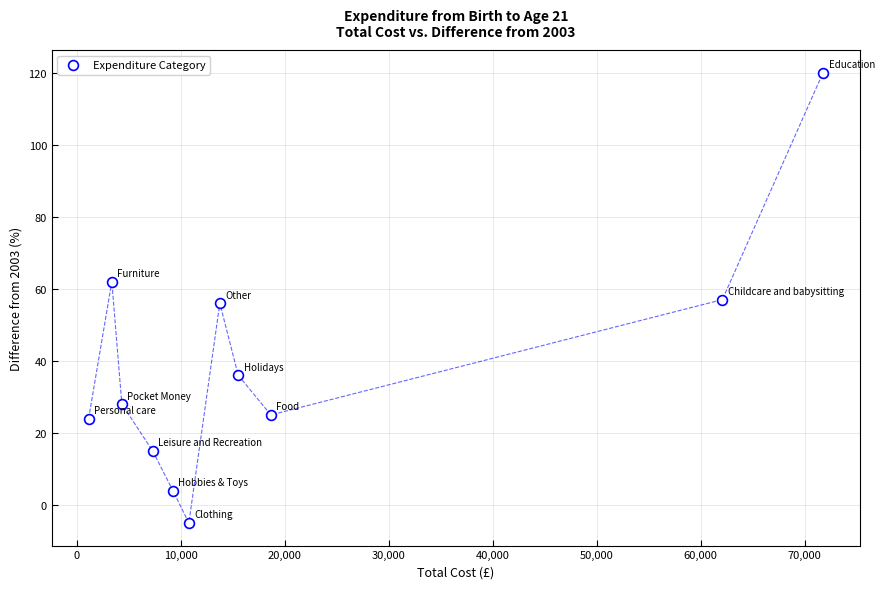

What is the average Y value?

38